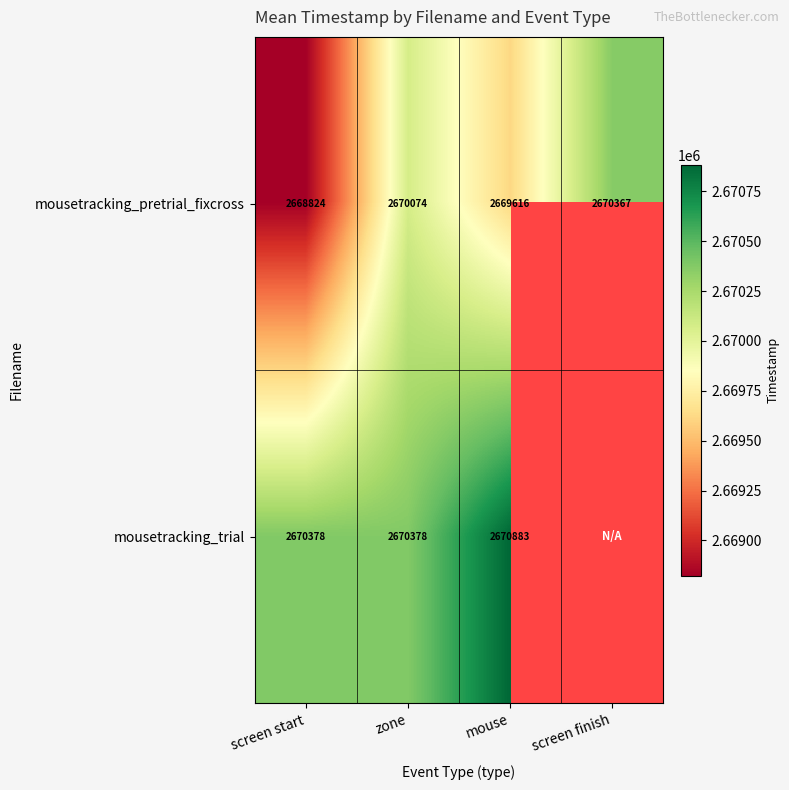

Which series changed the most between screen start and mouse?

mousetracking_pretrial_fixcross